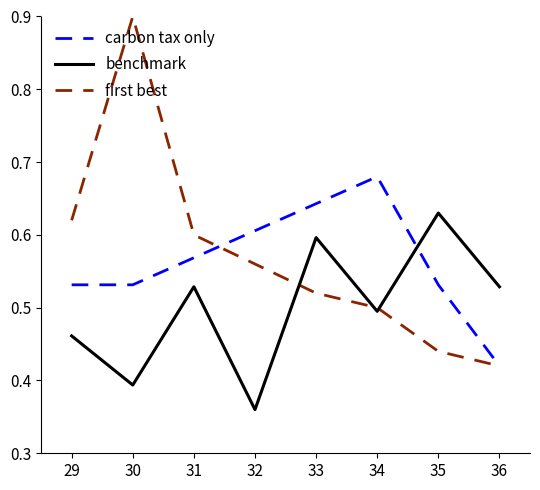

True or false: carbon tax only has a value of 0.4 at 34.

False